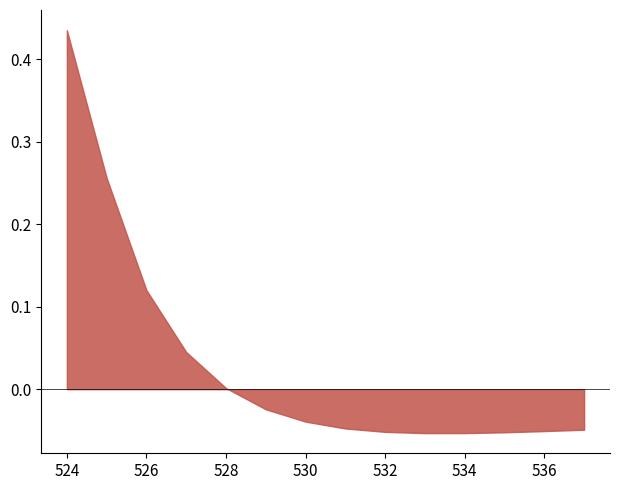

At which category does the chart reach its peak across all series?

524